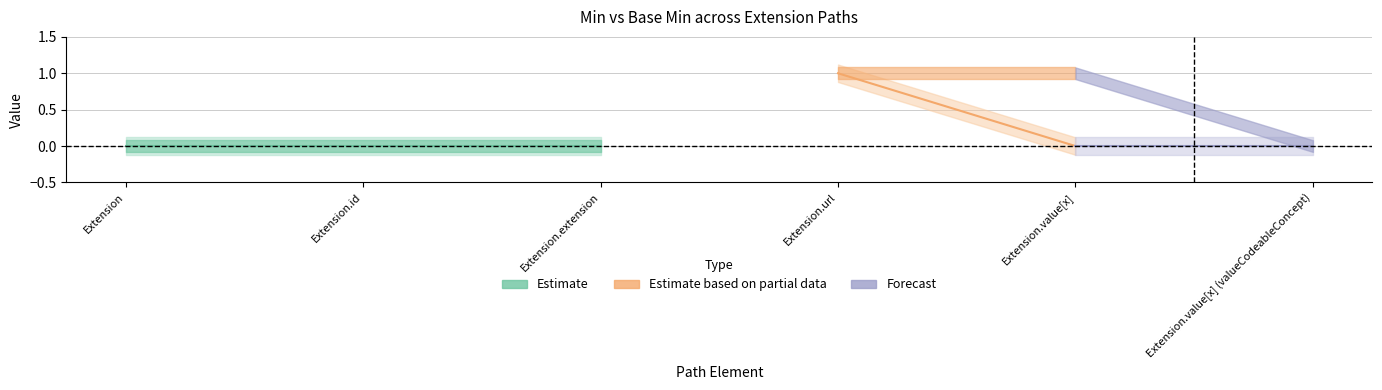

The value of Min at Extension is 0. True or false?

False